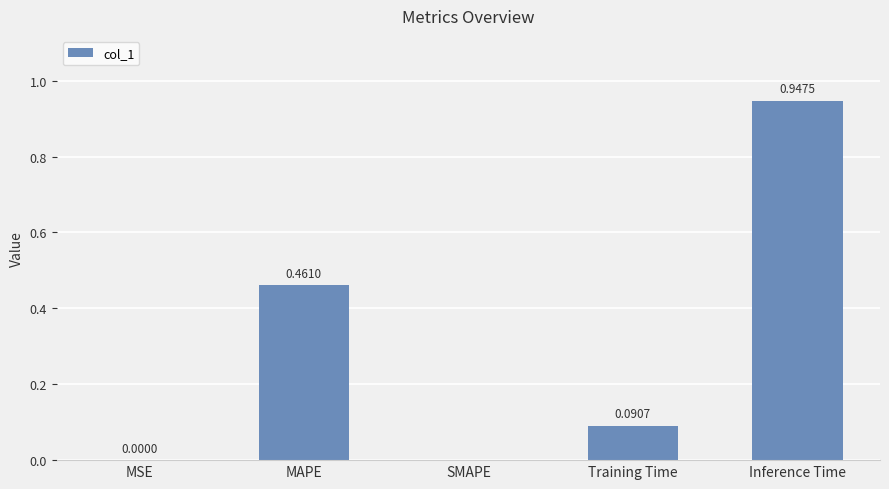

What is the sum of all values?

1.5